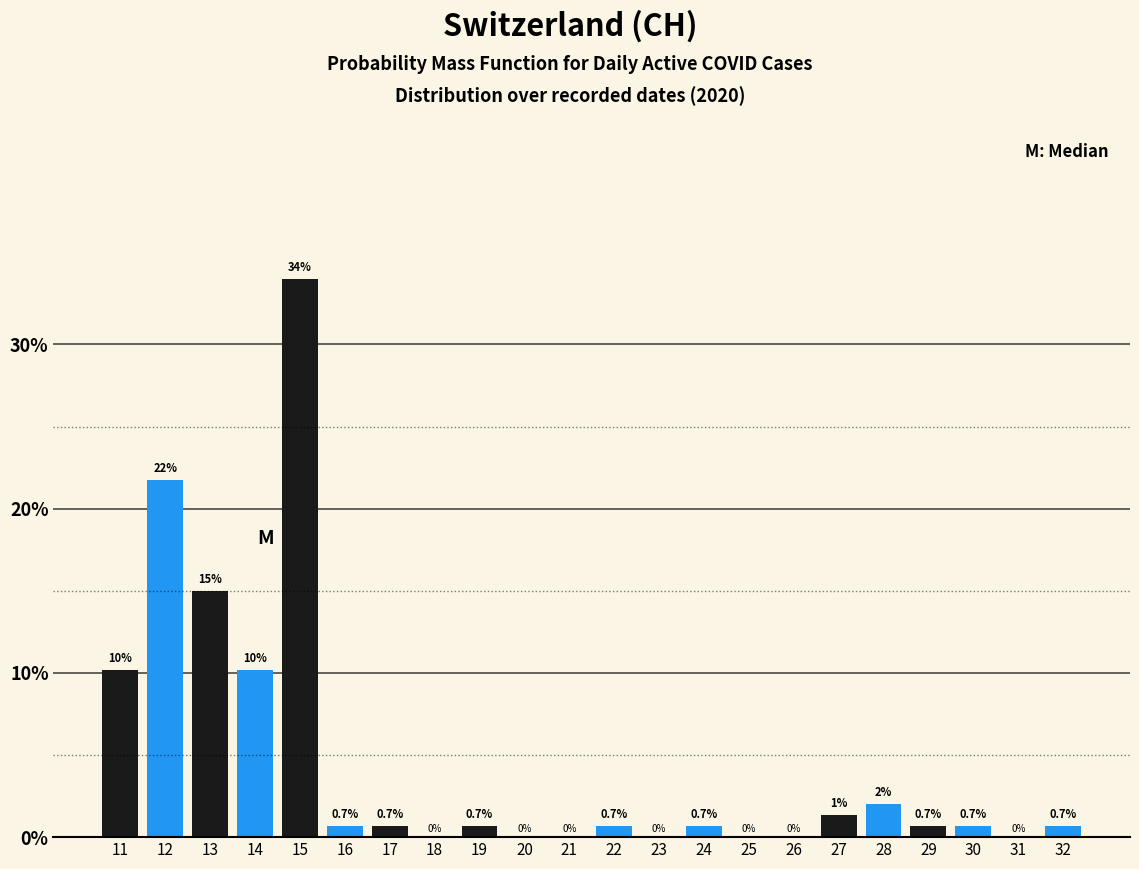

Over which range of the x-axis is the bar tallest?

14.5 to 15.5